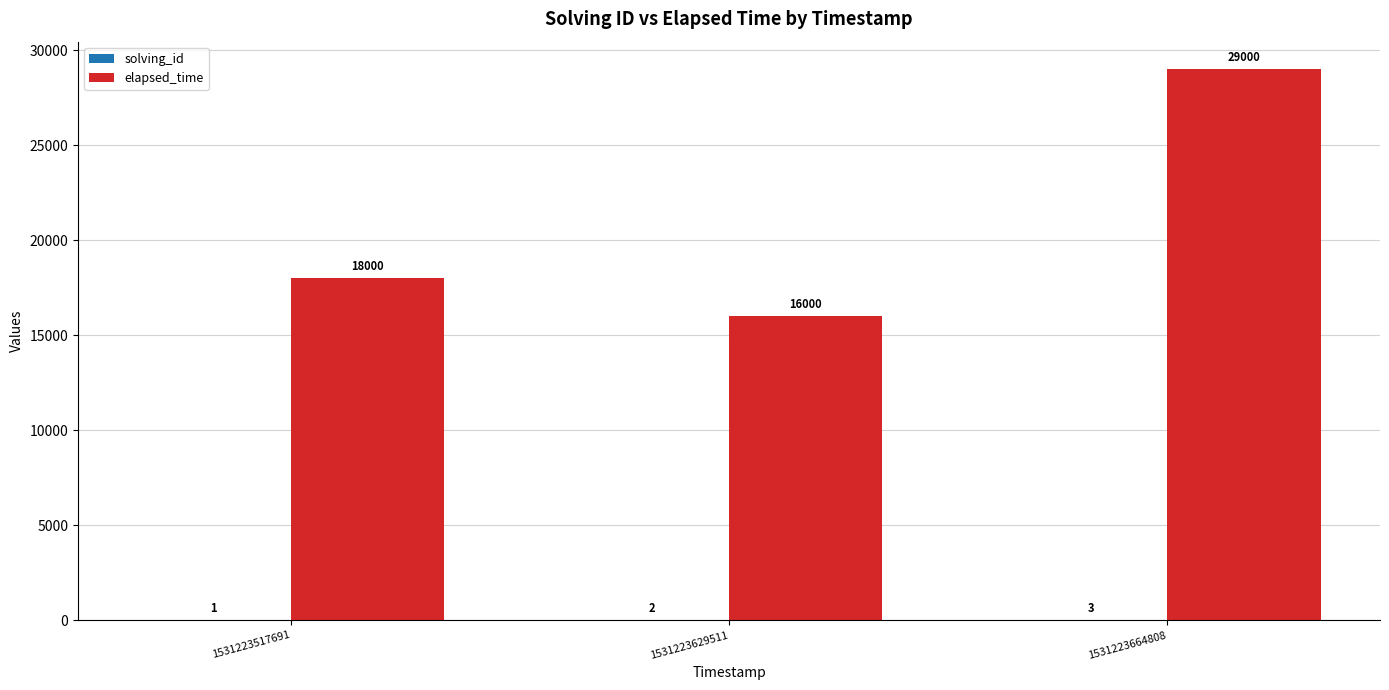

What is the sum of the elapsed_time values at 1531223517691 and 1531223629511?

34000